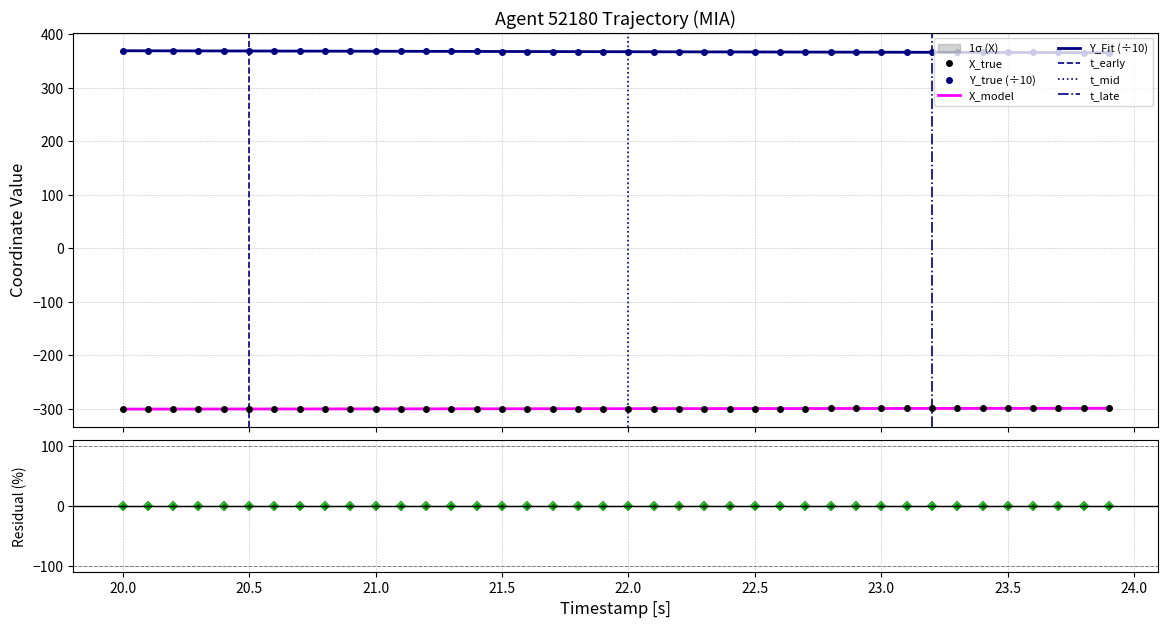

What is the minimum value for Y?

365.9